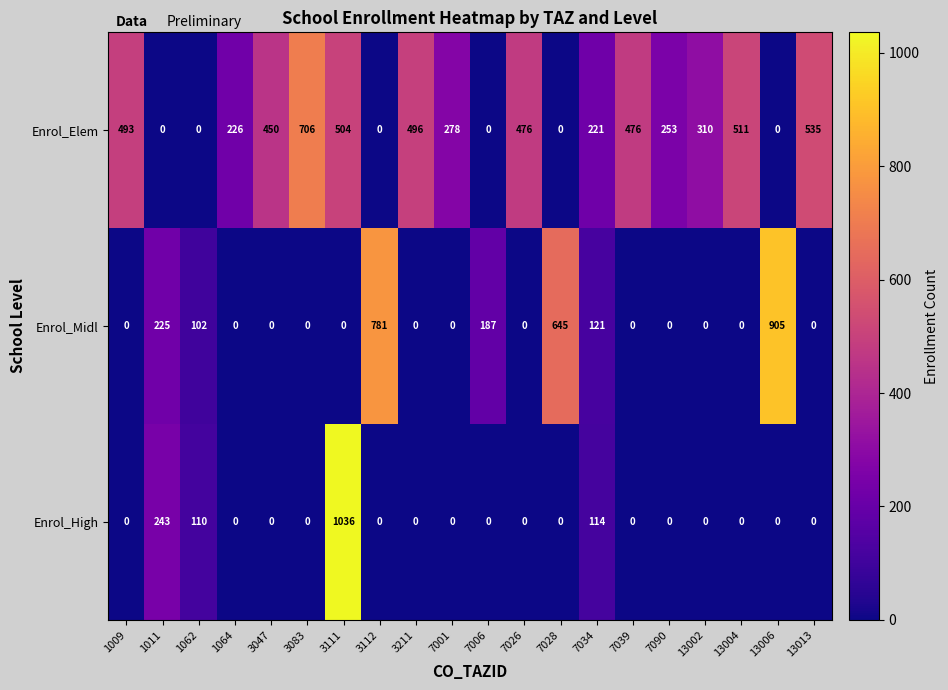

Rank the series at 1011 from lowest to highest value.

Enrol_Elem, Enrol_Midl, Enrol_High